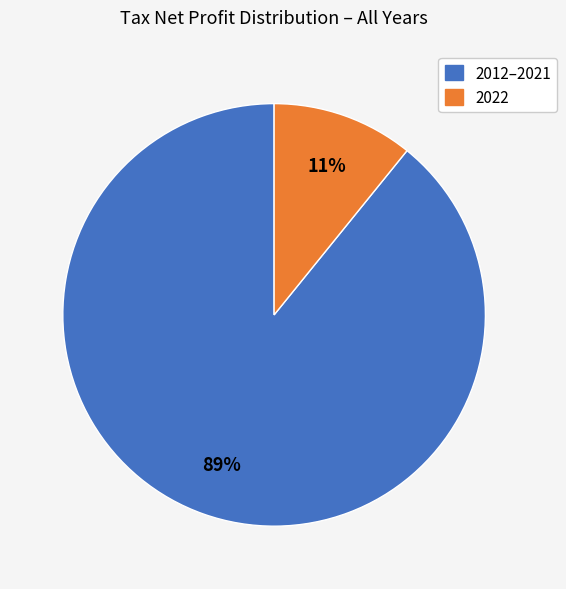

Does any single category account for the majority?

Yes